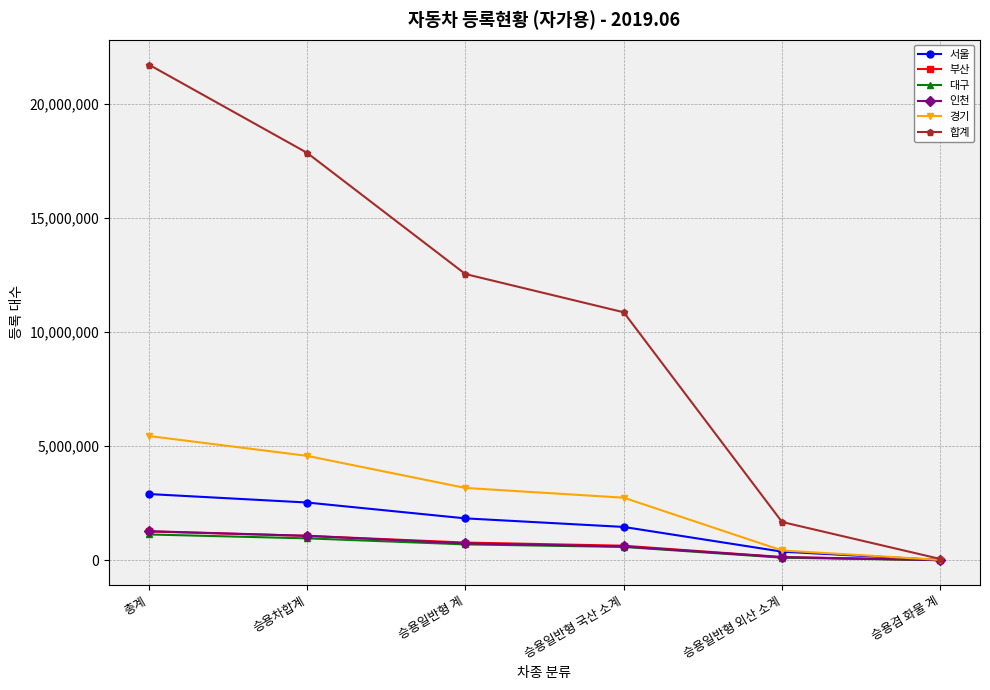

What is the value of the 부산 point at the 1st from the left?

1261416